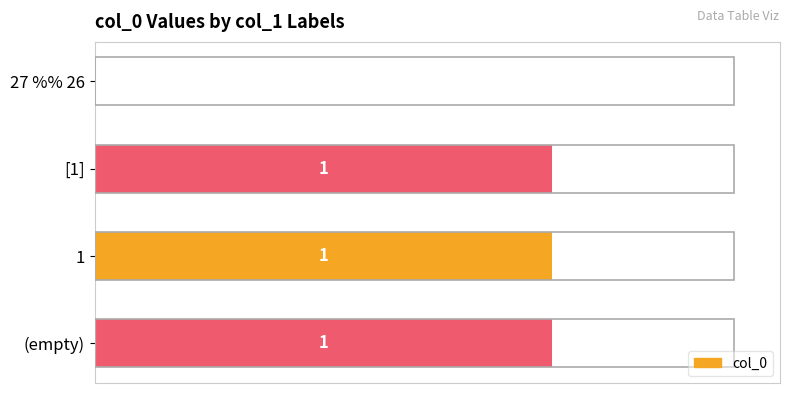

Reading top to bottom, transcribe all the data shown in this chart.

27 %% 26=0	[1]=1	1=1	(empty)=1